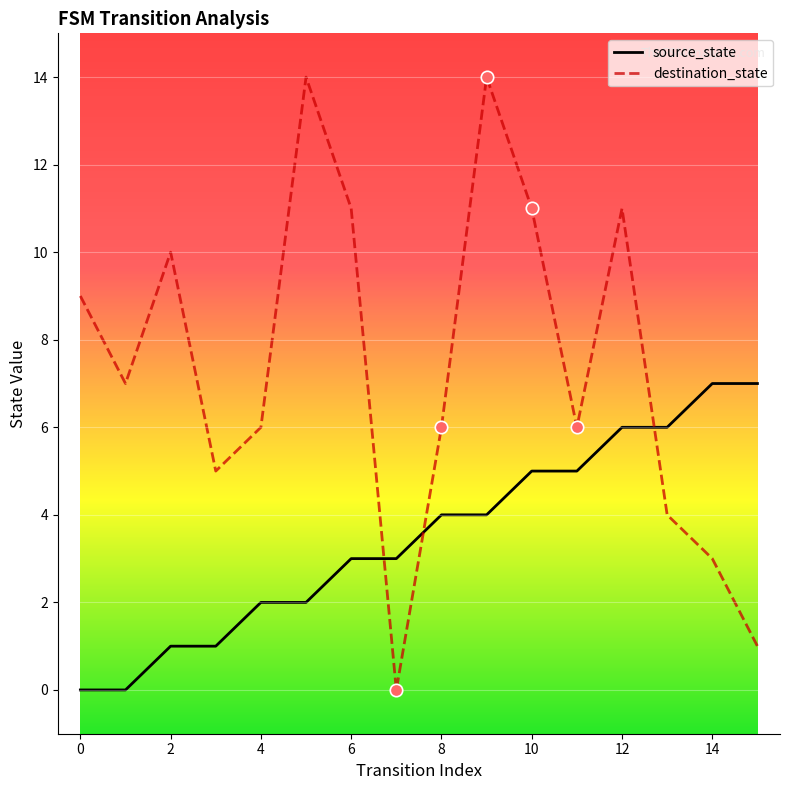

Which series has the largest total across all categories?

destination_state